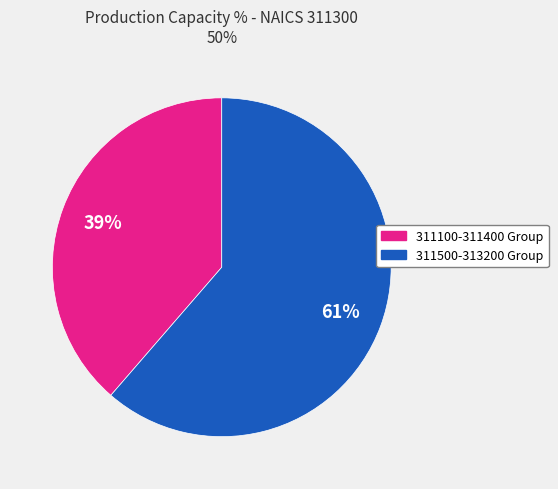

Does any single category account for the majority?

Yes